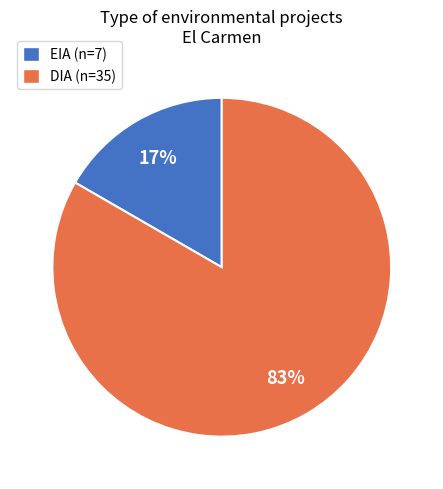

To the nearest percent, what is the combined percentage of EIA and DIA?

100%